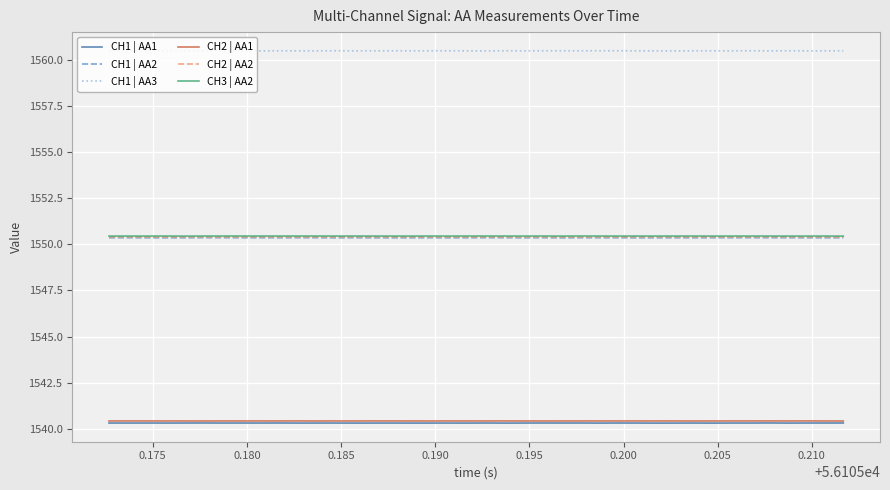

What is the minimum value shown in the chart?

1540.3